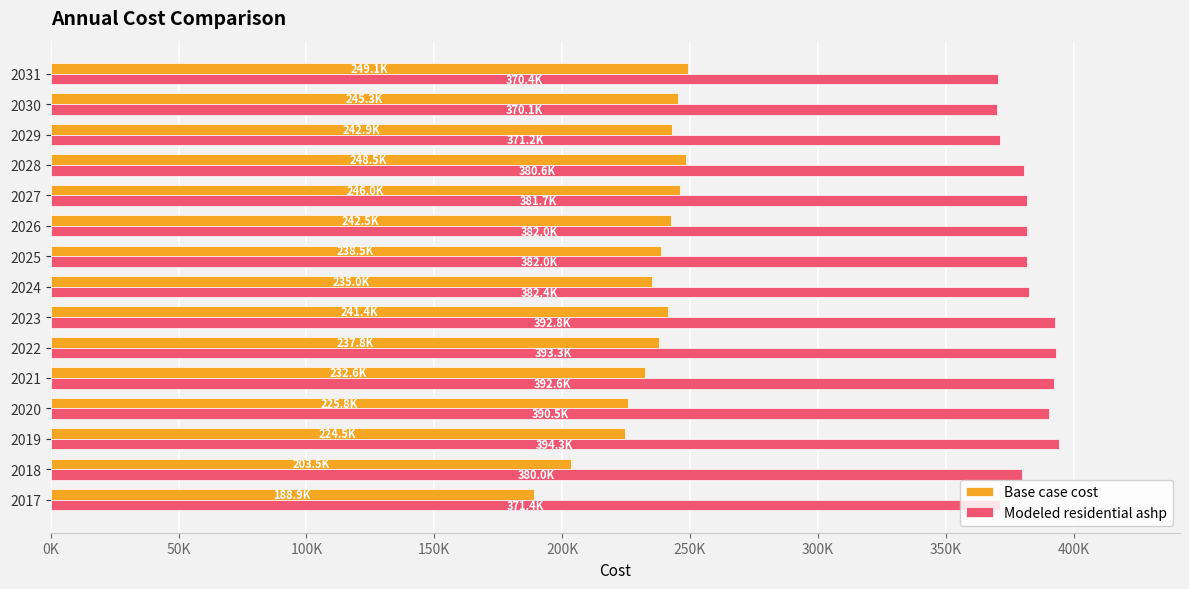

What are all the series names shown in the legend?

Base case cost, Modeled residential ashp